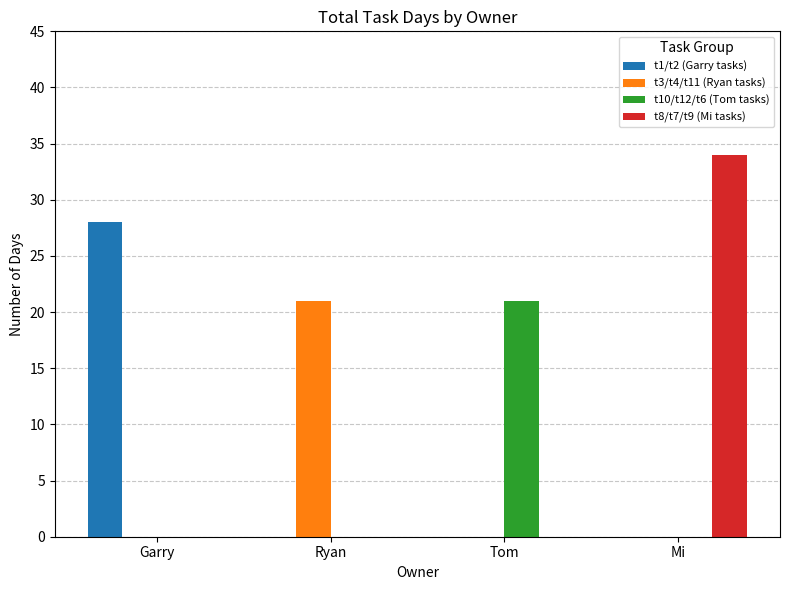

Which series has the largest range (max minus min)?

t8/t7/t9 (Mi tasks)